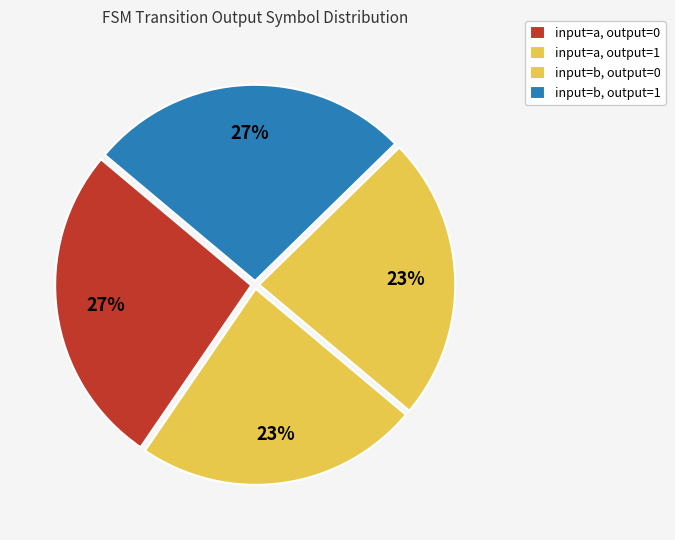

How many segments does this pie chart have?

4